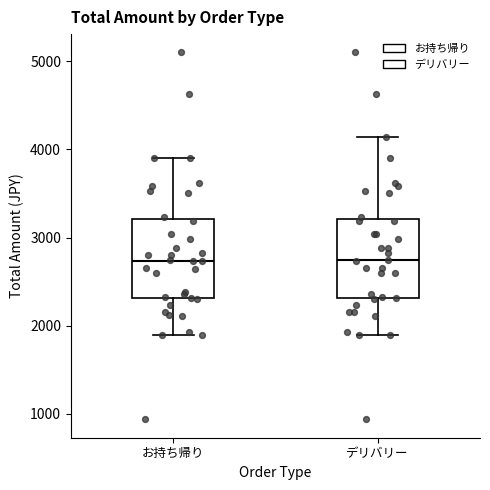

Reading left to right, read every box against the y-axis: the position of its median line, the range the box covers, and the ends of its whiskers. The values are not printed on the chart, so give them approximately, as read against the axis.

お持ち帰り: median 2700, box 2300 to 3200, whiskers 1900 to 3900
デリバリー: median 2800, box 2300 to 3200, whiskers 1900 to 4100